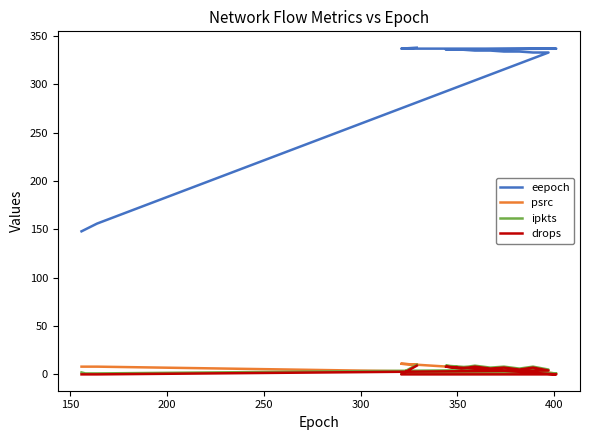

Which series has the largest total across all categories?

eepoch